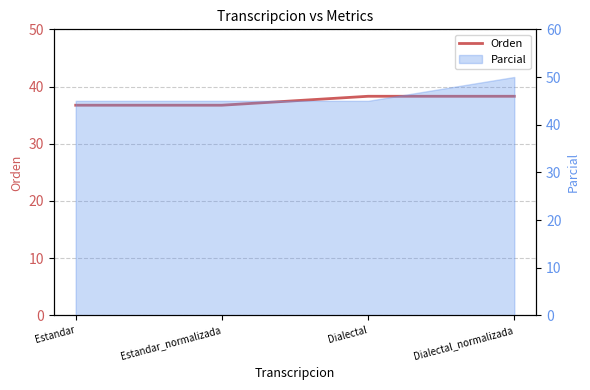

Where is the data nearest to the value 37?

Estandar